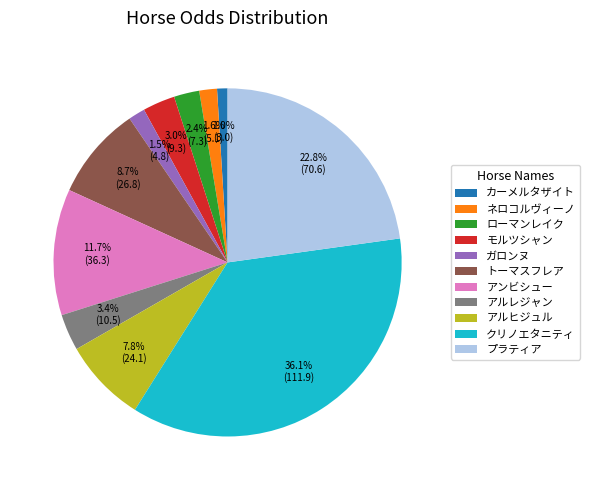

Which slice is the largest?

クリノエタニティ